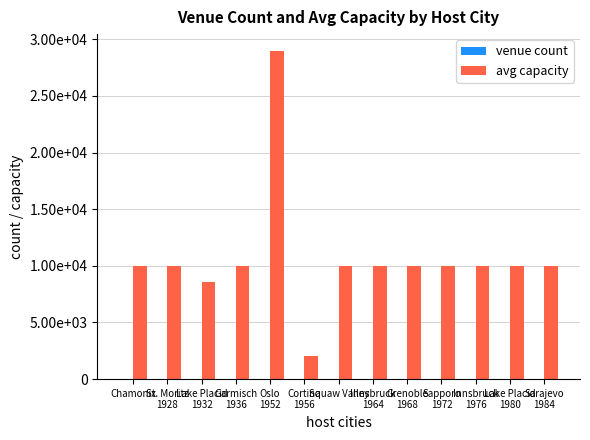

What are all the series names shown in the legend?

venue count, avg capacity